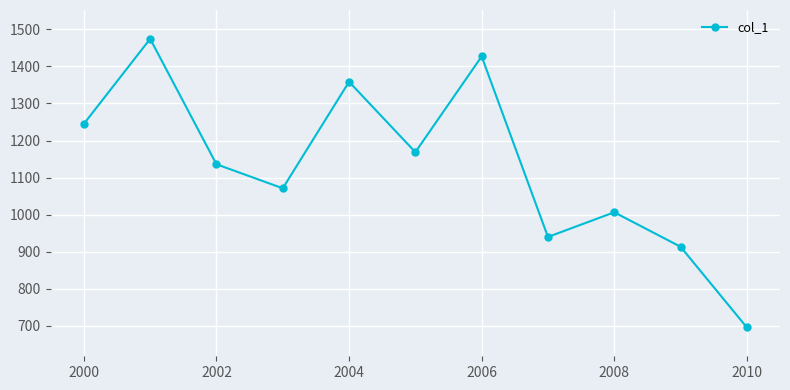

What is the greatest value displayed?

1474.5